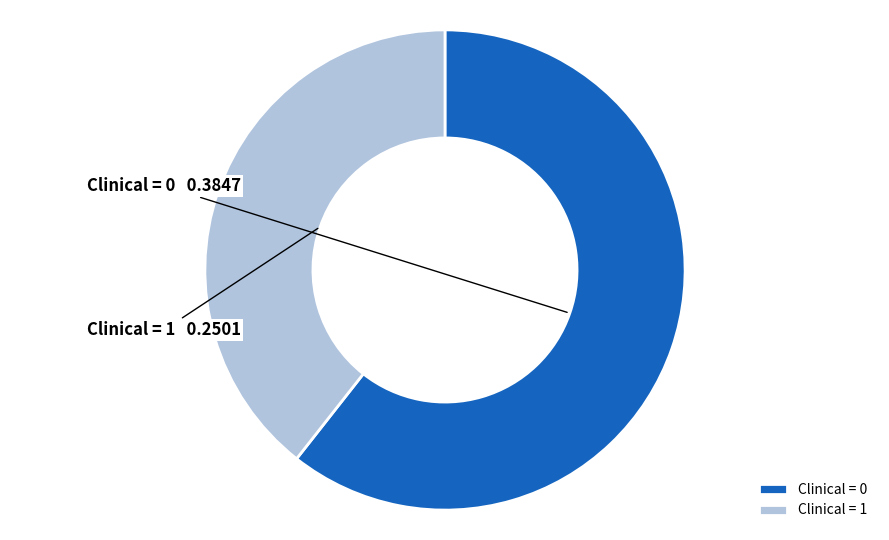

Rank the categories by value from highest to lowest.

Clinical = 0, Clinical = 1